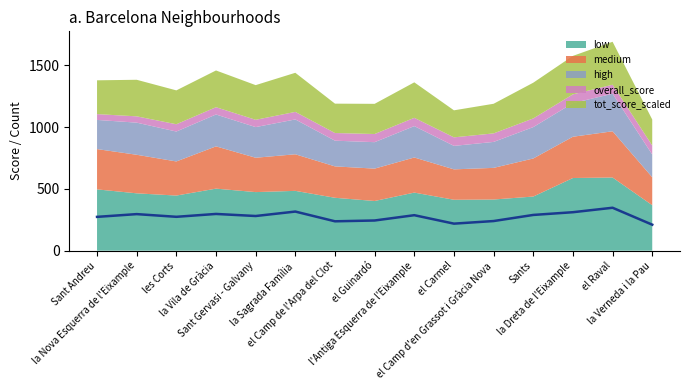

List the labels in order of value, largest first.

el Raval, la Sagrada Família, la Dreta de l'Eixample, la Vila de Gràcia, la Nova Esquerra de l'Eixample, Sants, l'Antiga Esquerra de l'Eixample, Sant Gervasi - Galvany, les Corts, Sant Andreu, el Guinardó, el Camp d'en Grassot i Gràcia Nova, el Camp de l'Arpa del Clot, el Carmel, la Verneda i la Pau